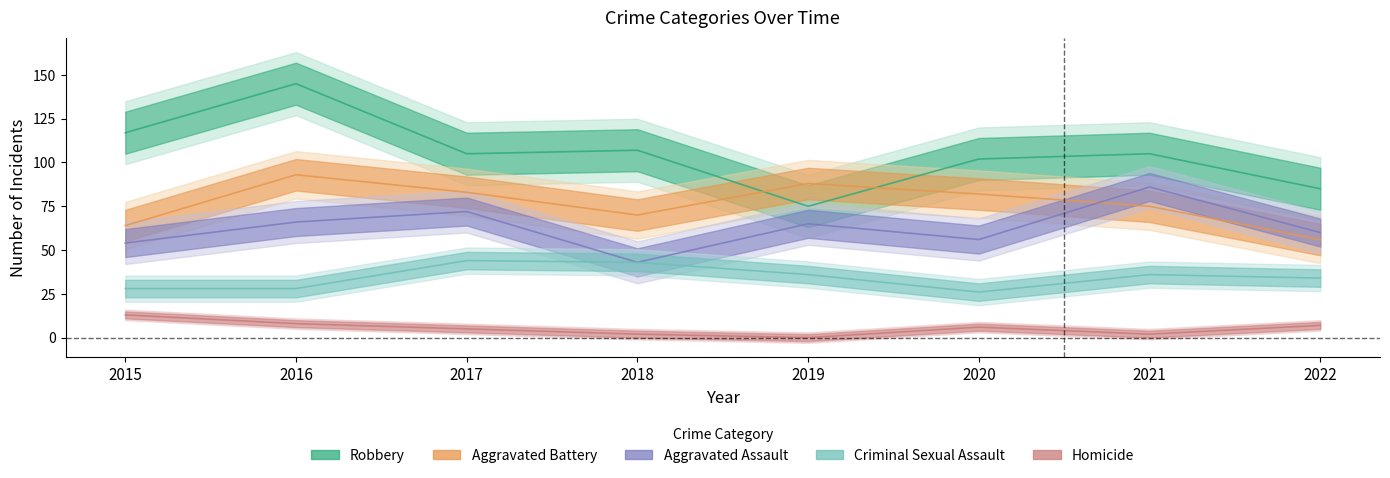

True or false: Criminal Sexual Assault has a value of 50 at 2015.

False